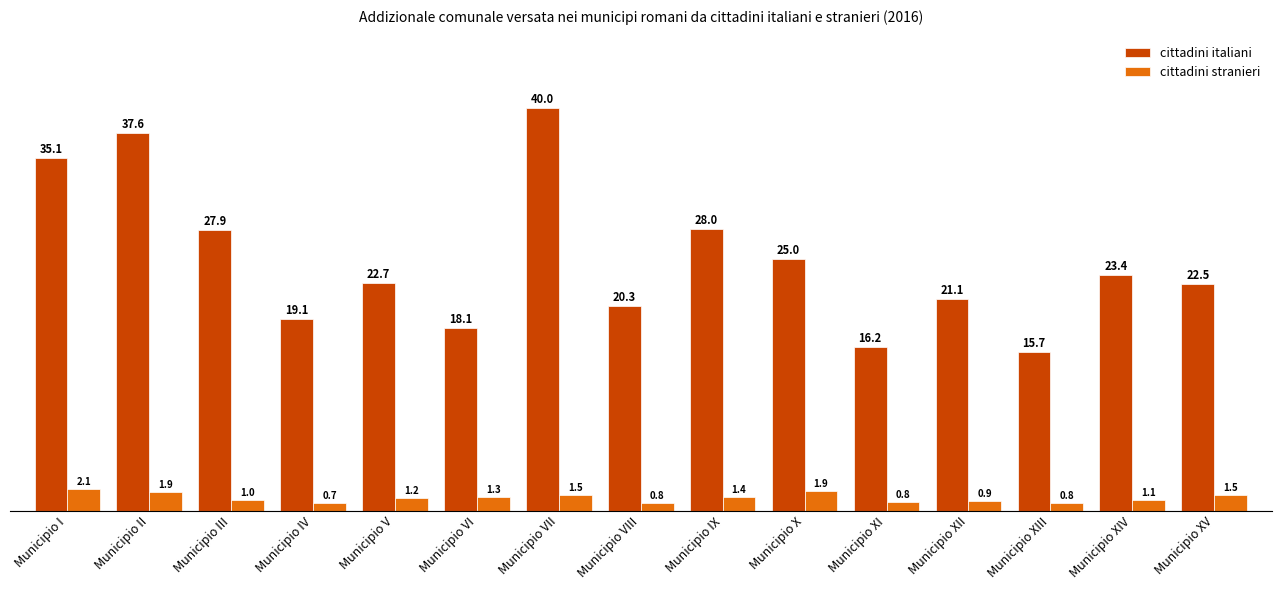

Rank the series by their average value, from lowest to highest.

cittadini stranieri, cittadini italiani